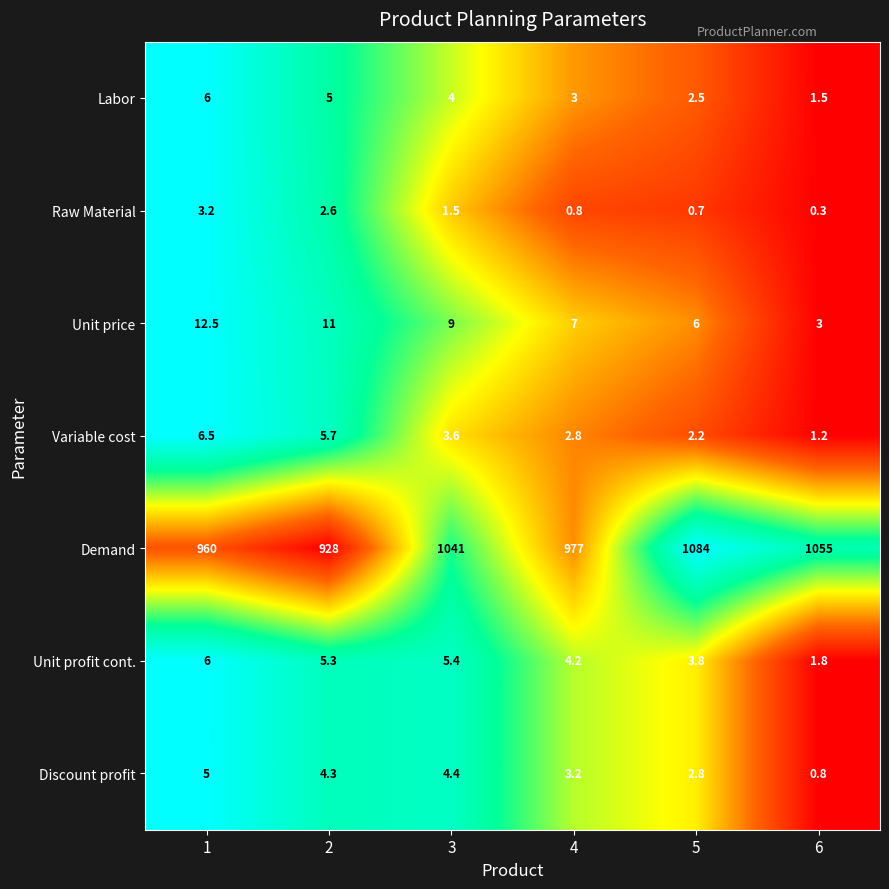

What is the difference between the maximum and minimum values in the Unit profit cont. series?

4.2